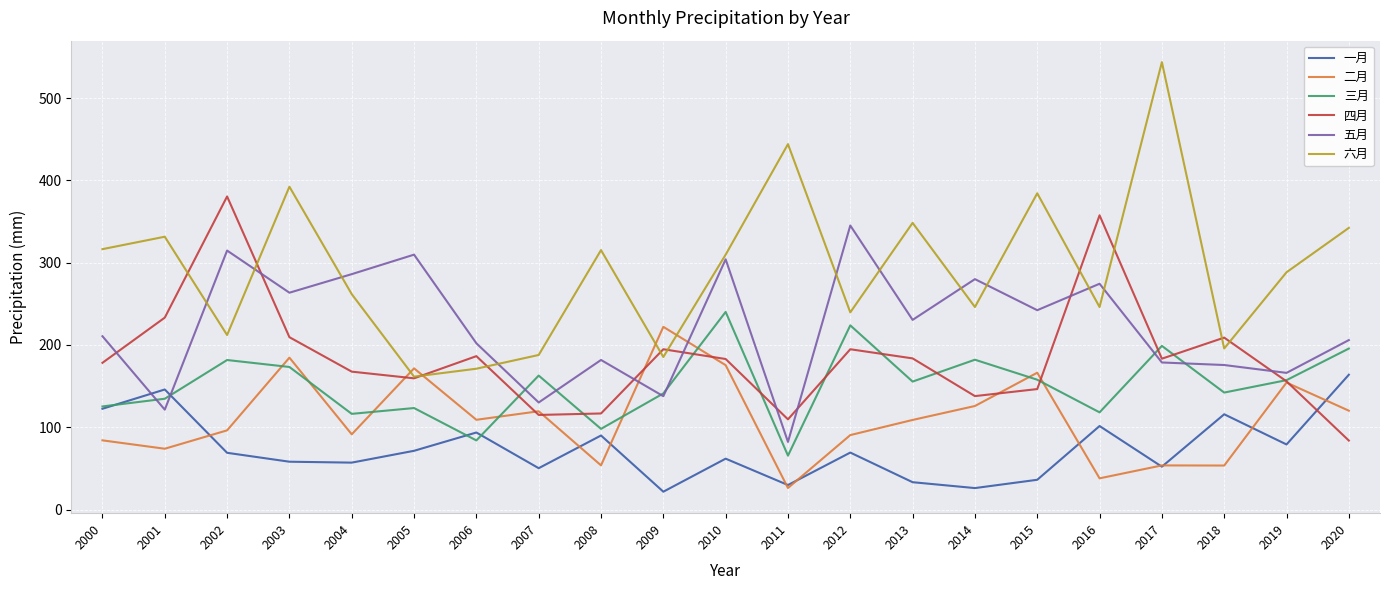

How many values in the 二月 series are below 108?

10